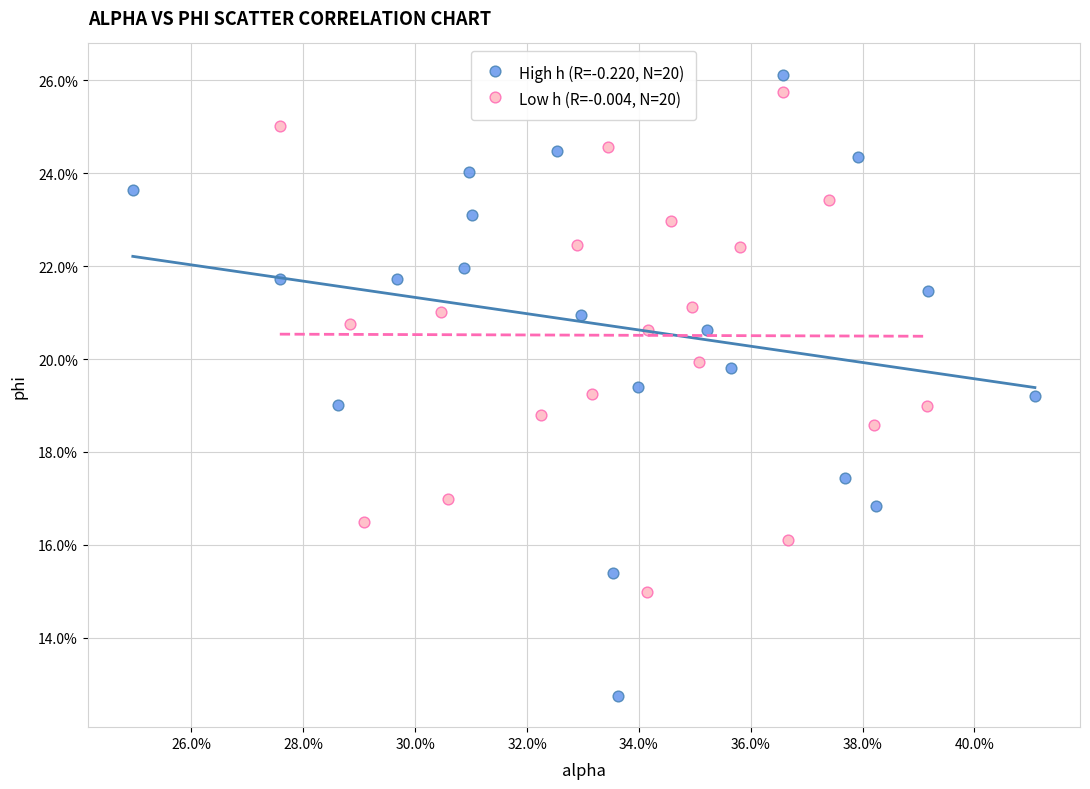

Which series contains the lowest Y value?

High h (R=-0.220, N=20)